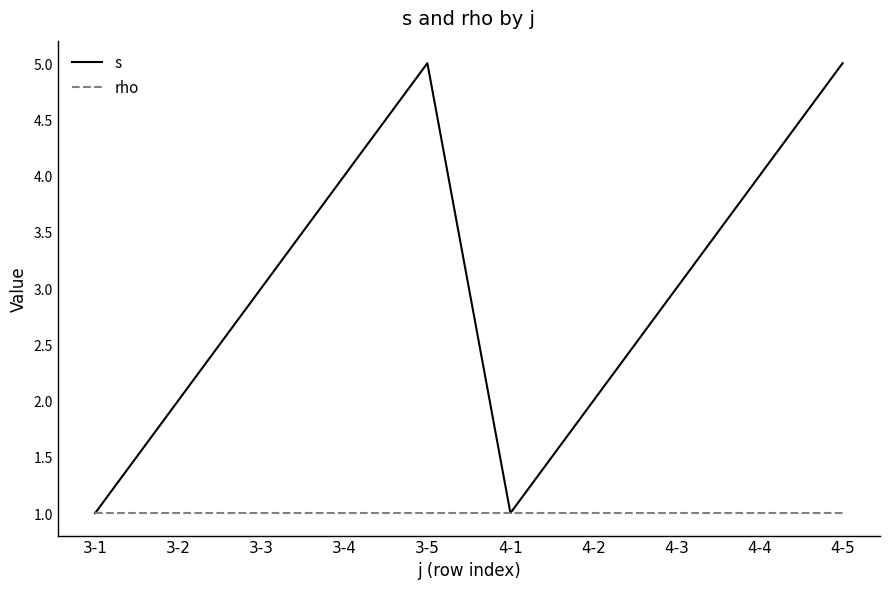

Does the chart display data point markers on the line(s)?

No